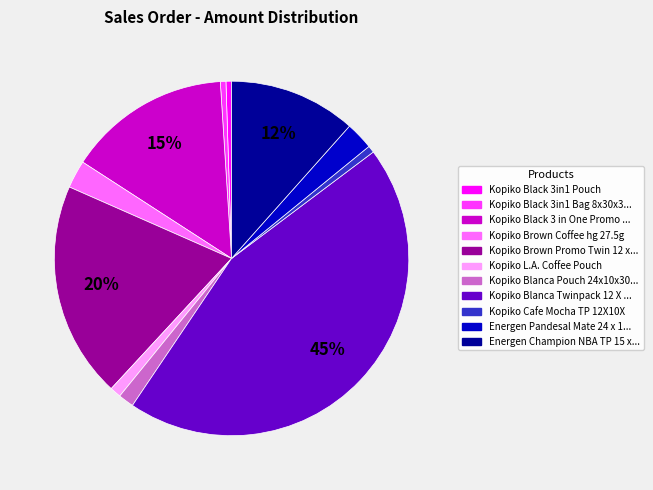

How many slices are in this pie chart?

11